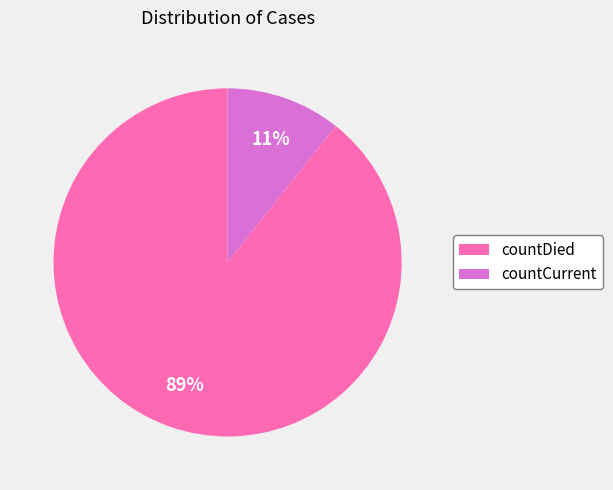

Does countDied account for over 50% of the chart?

Yes